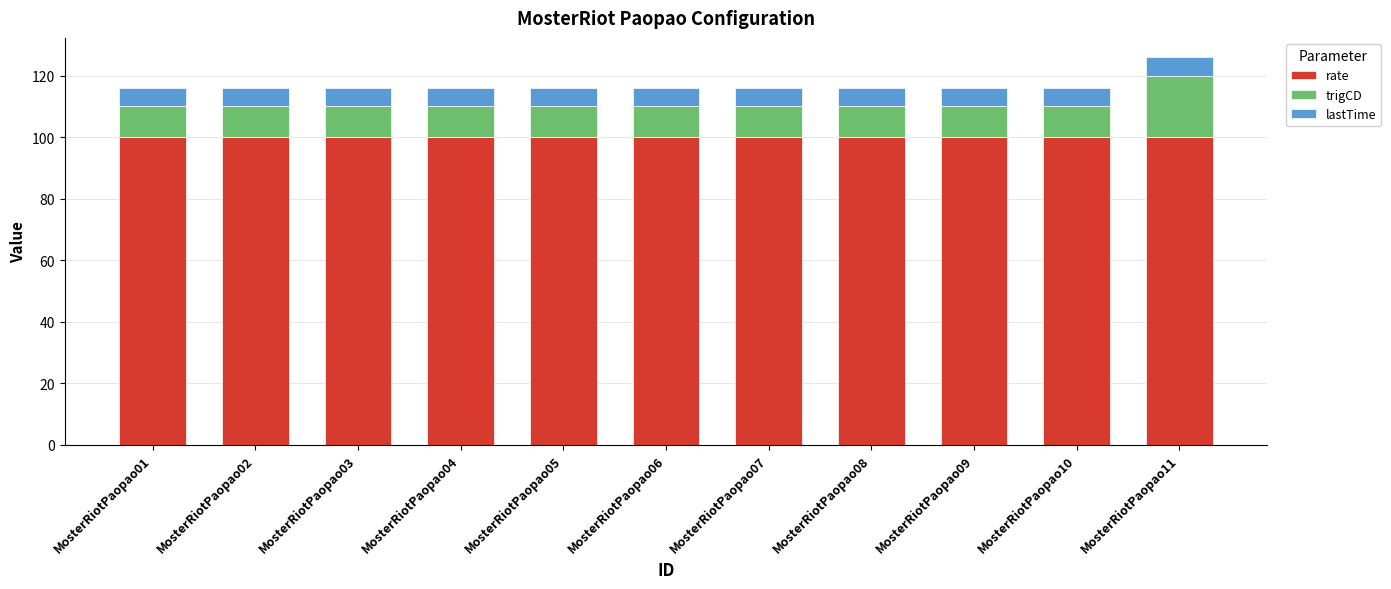

Count the number of categories in the chart.

11